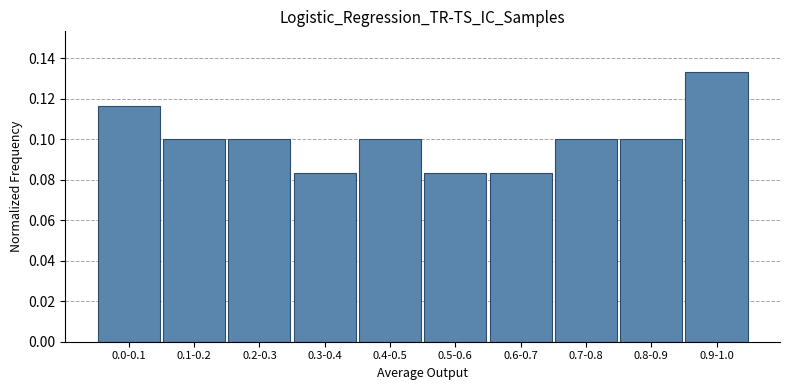

What position from the right is 0.4-0.5?

6